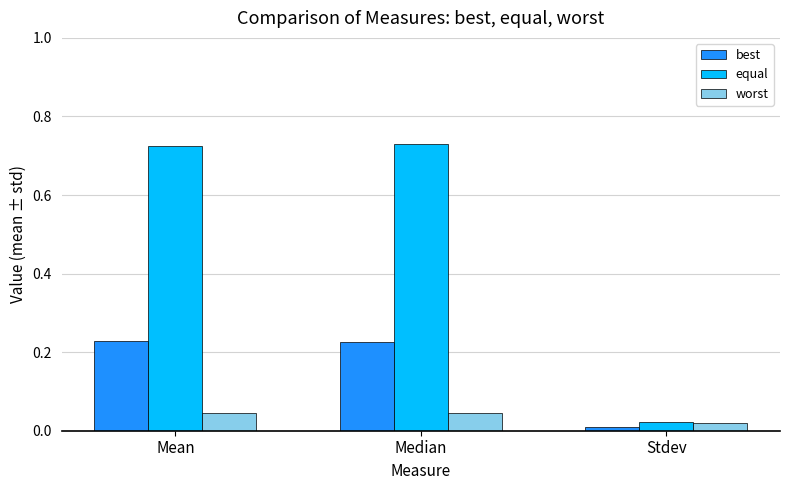

Rank the series at Mean from highest to lowest value.

equal, best, worst